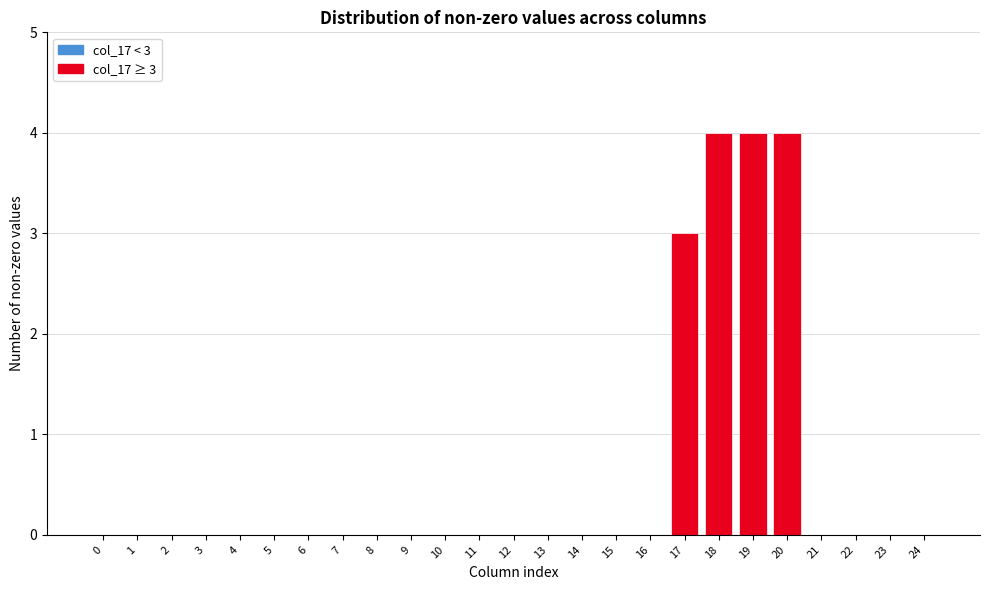

Reading left to right, extract all data points from this chart.

0=0	1=0	2=0	3=0	4=0	5=0	6=0	7=0	8=0	9=0	10=0	11=0	12=0	13=0	14=0	15=0	16=0	17=3	18=4	19=4	20=4	21=0	22=0	23=0	24=0